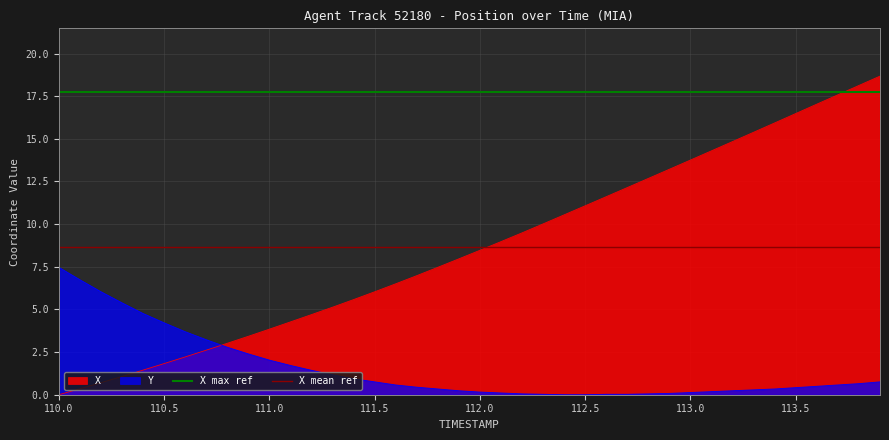

Which category has the highest value in the Y series?

110.0